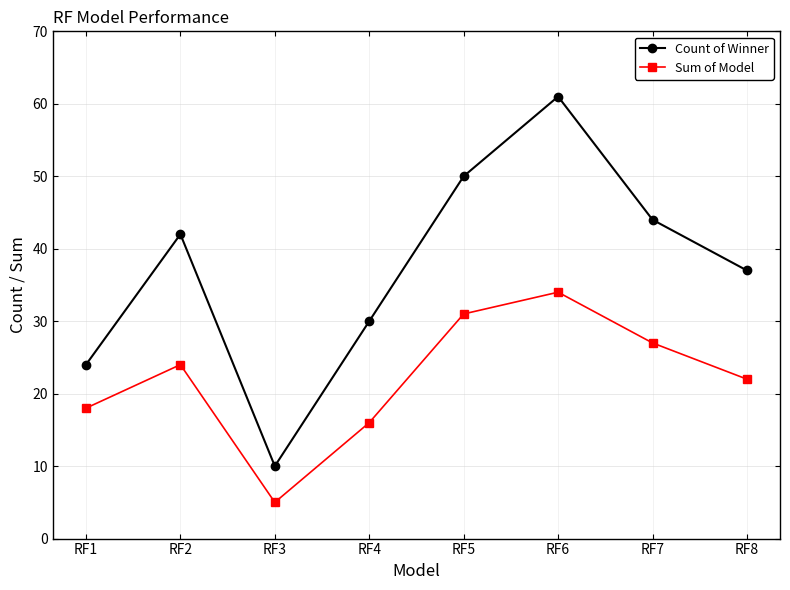

At how many categories does at least one series exceed 17?

7